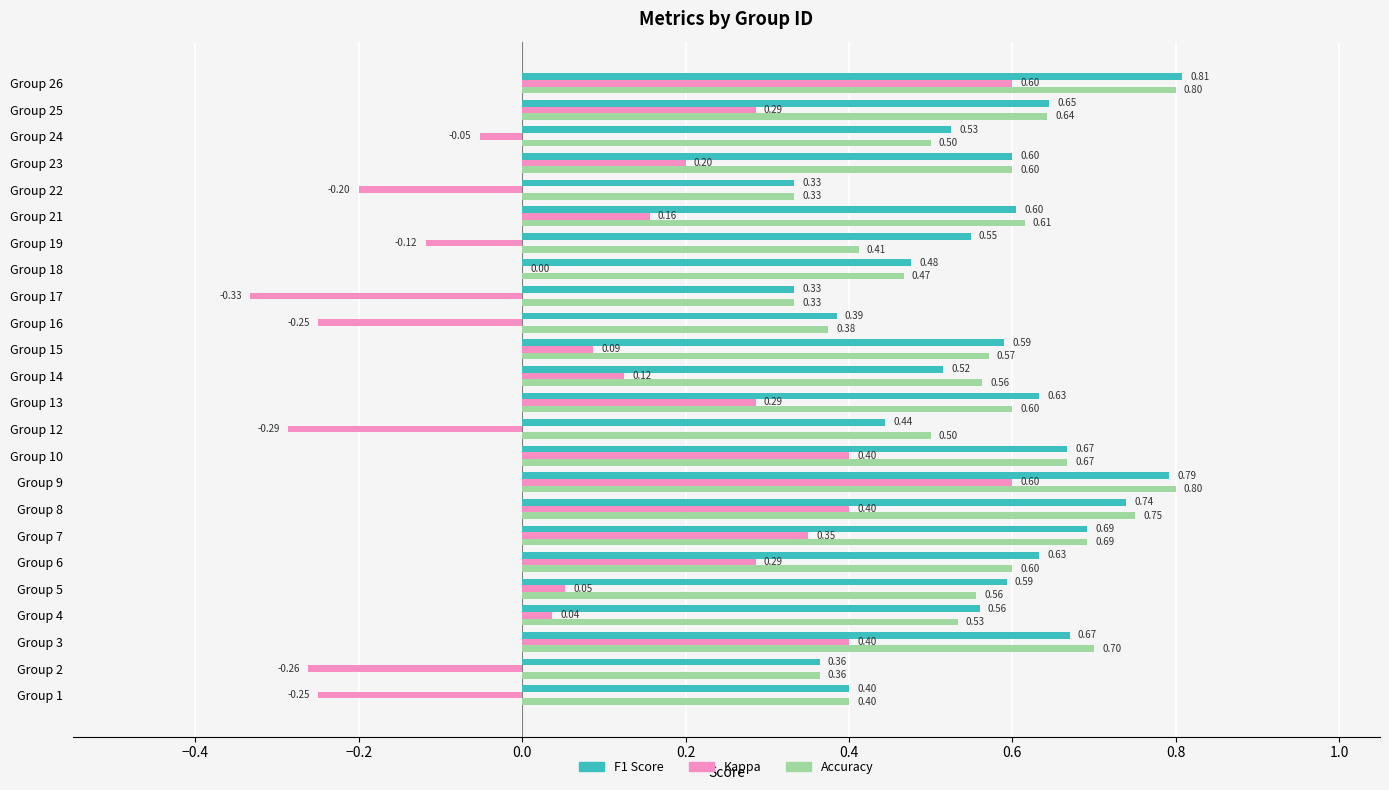

What is the total value across all series at Group 24?

1.0